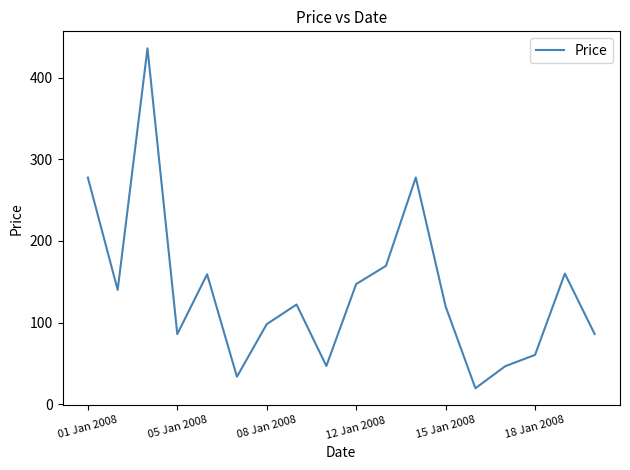

What is the greatest value displayed?

436.0